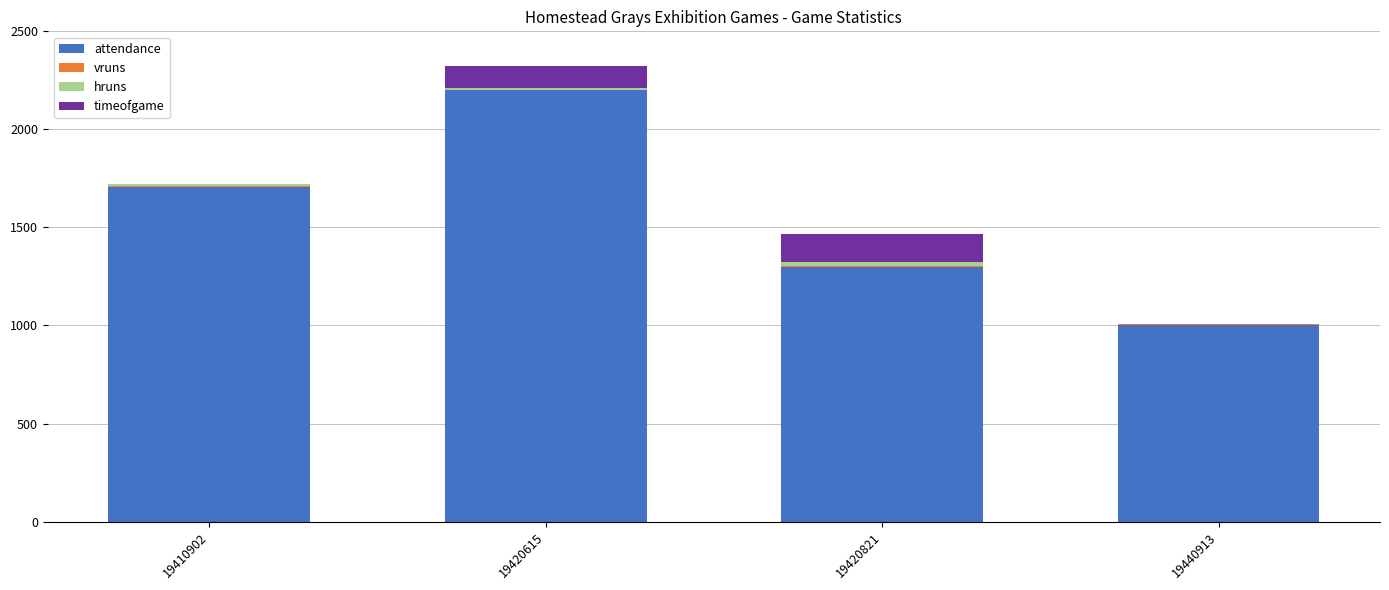

At which category is the sum across all series the highest?

19420615